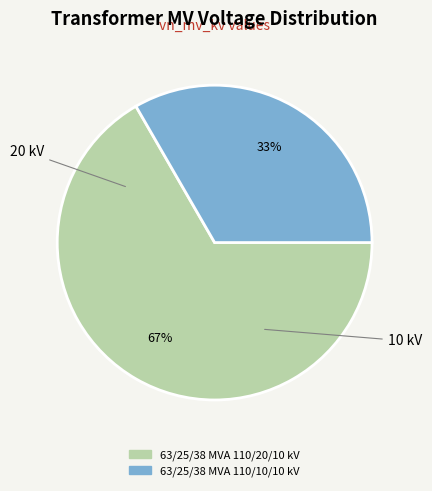

Is there a majority slice in this chart?

Yes